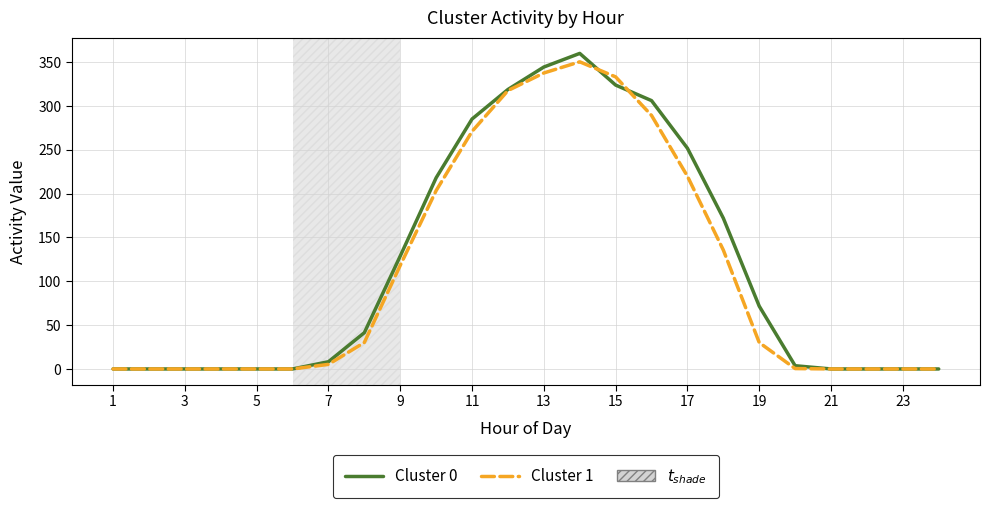

How many values in the Cluster 0 series are below 41?

12